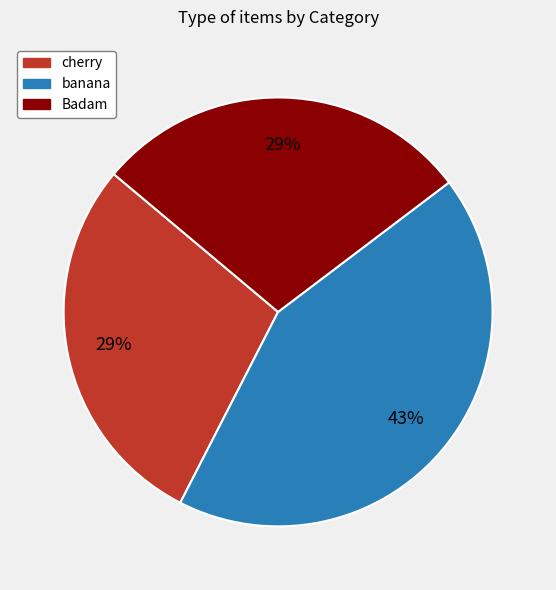

True or false: cherry accounts for 29% of the total.

True